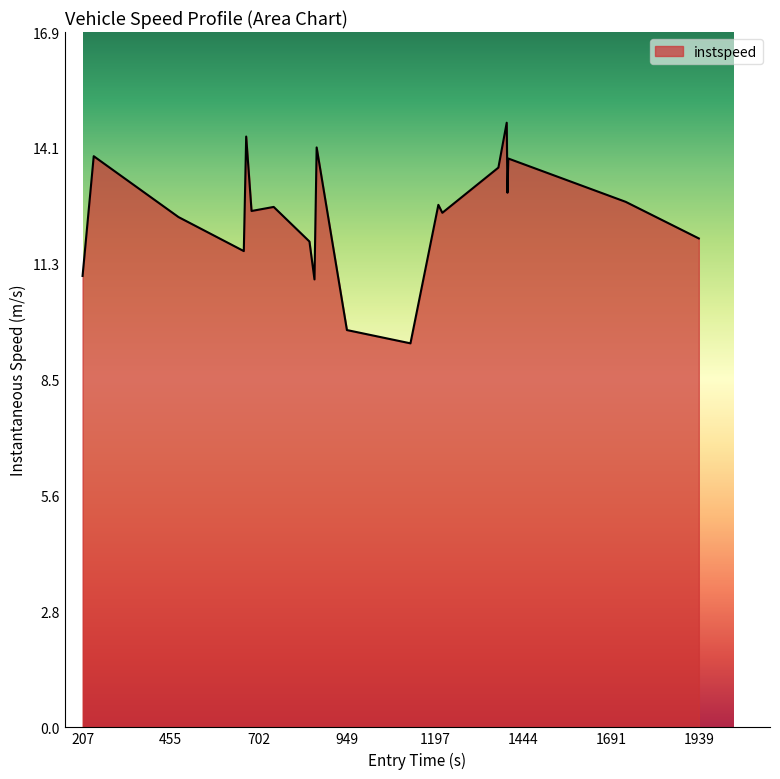

What is the difference between the second highest and minimum values?

5.0